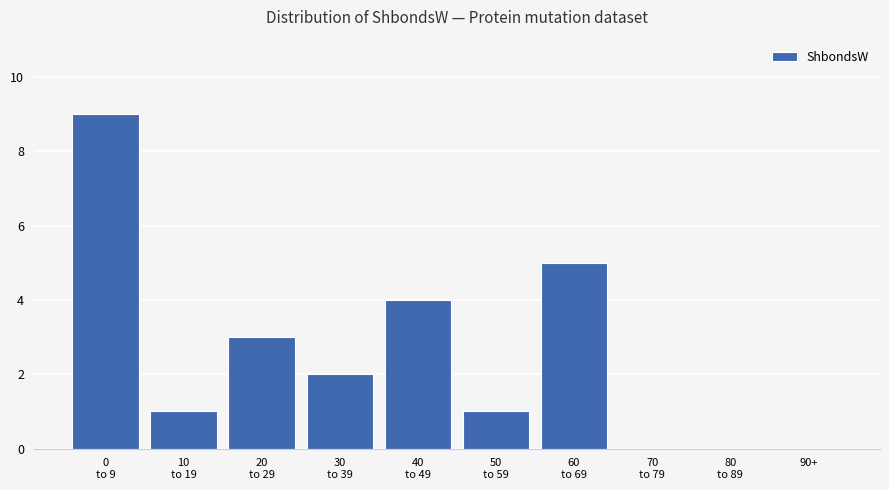

How many distinct data groups are displayed?

1